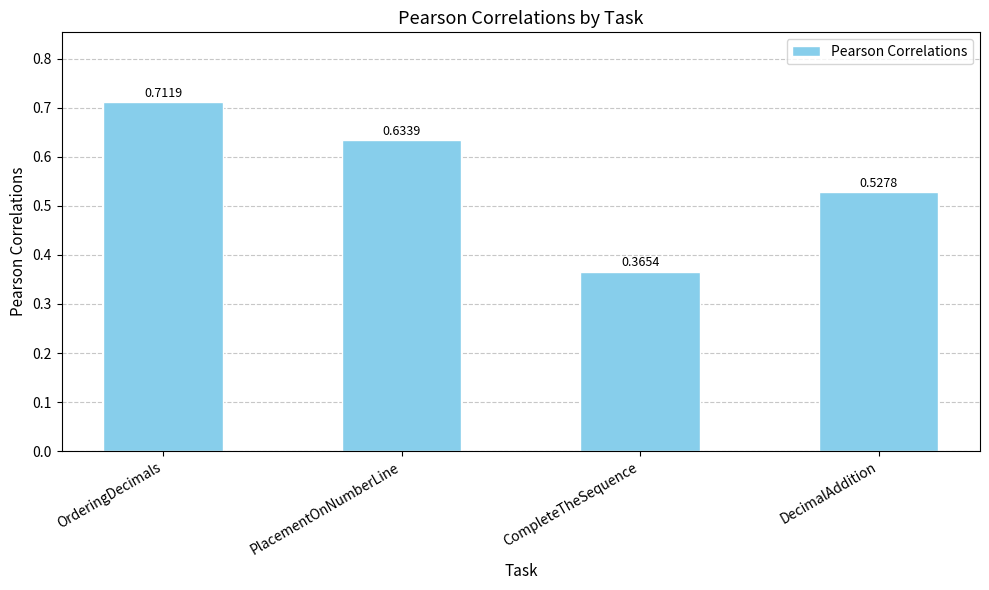

What position from the right is OrderingDecimals?

4